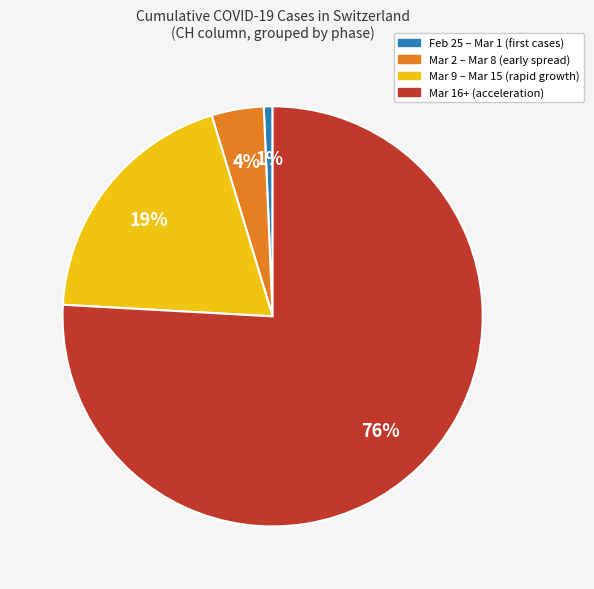

How many segments does this pie chart have?

4